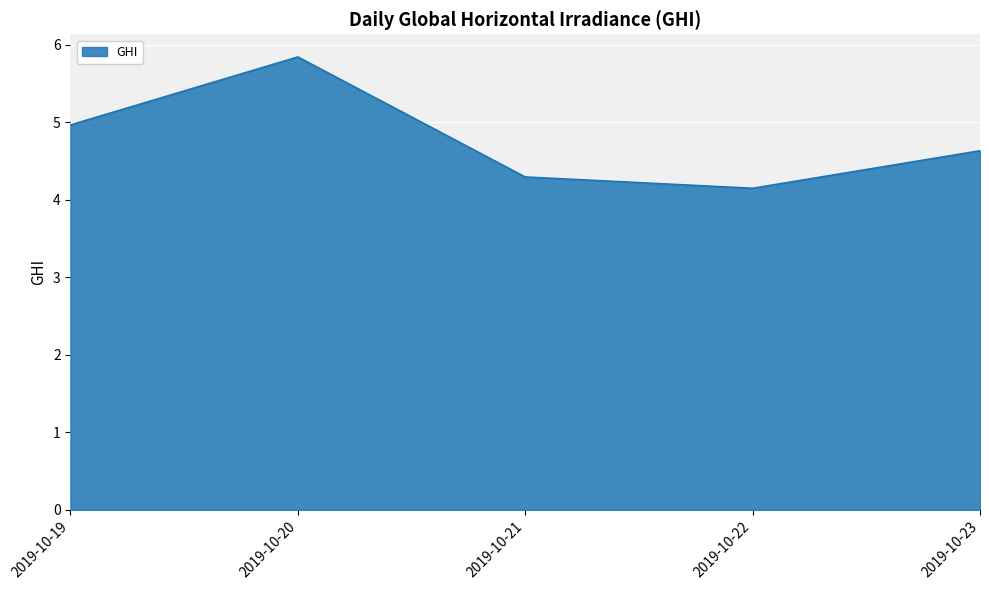

Rank the categories by value from lowest to highest.

2019-10-22, 2019-10-21, 2019-10-23, 2019-10-19, 2019-10-20